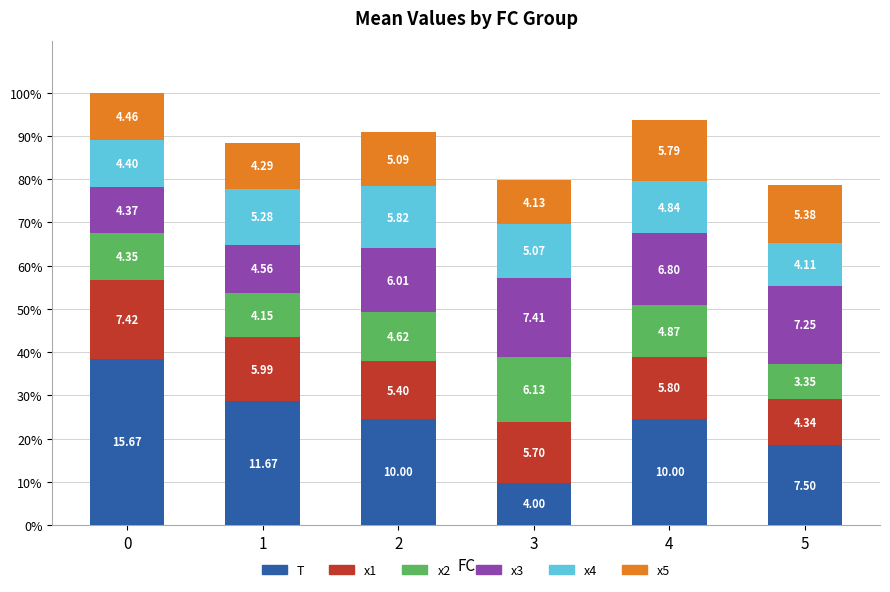

Does the chart contain any negative values?

No